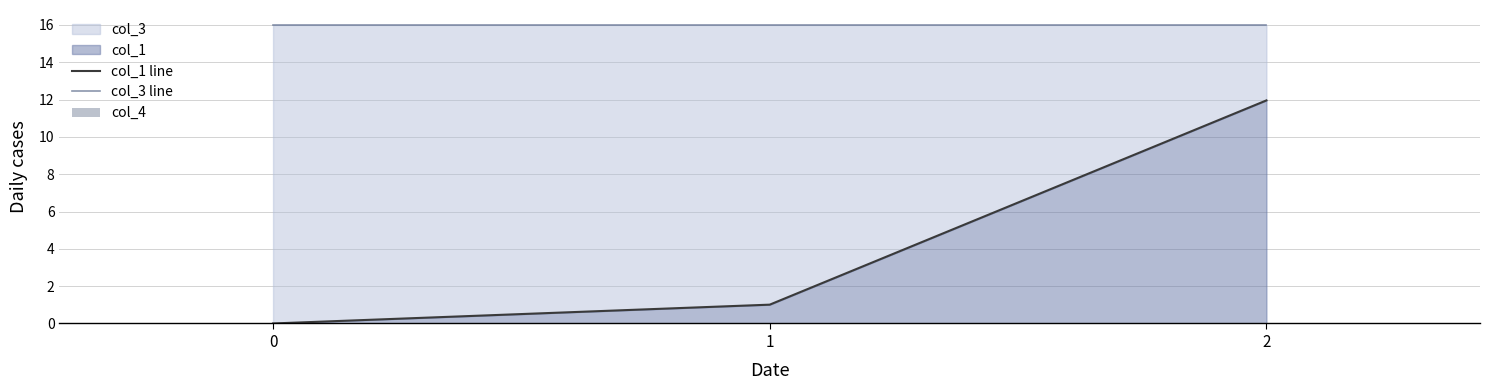

Which series has the largest range (max minus min)?

col_1 line